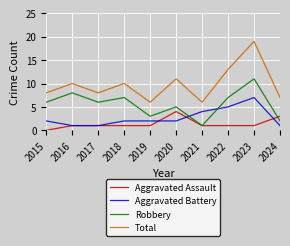

Is this an area chart (filled region under the line)?

No